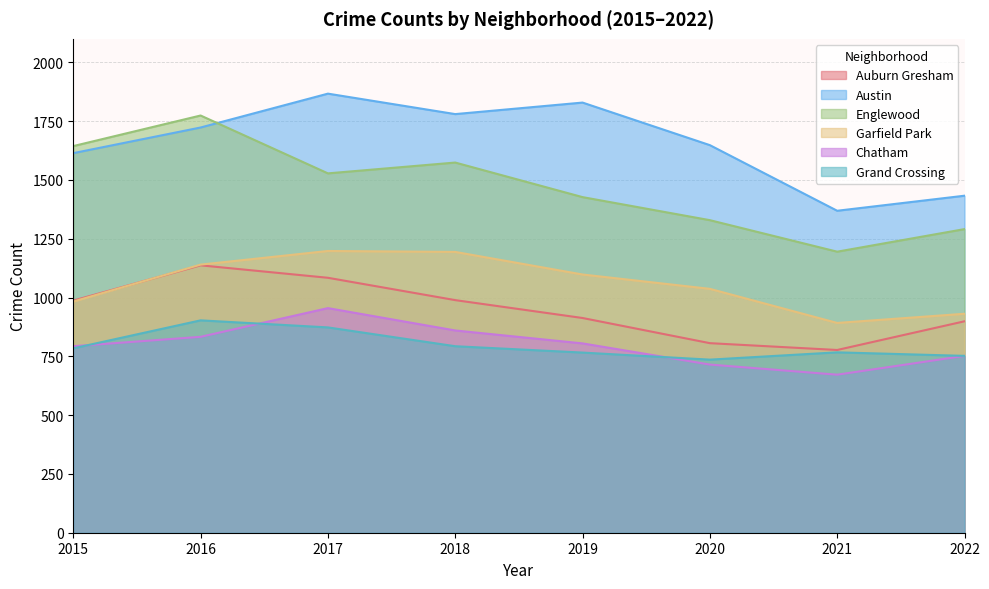

How many lines are shown in the chart?

6